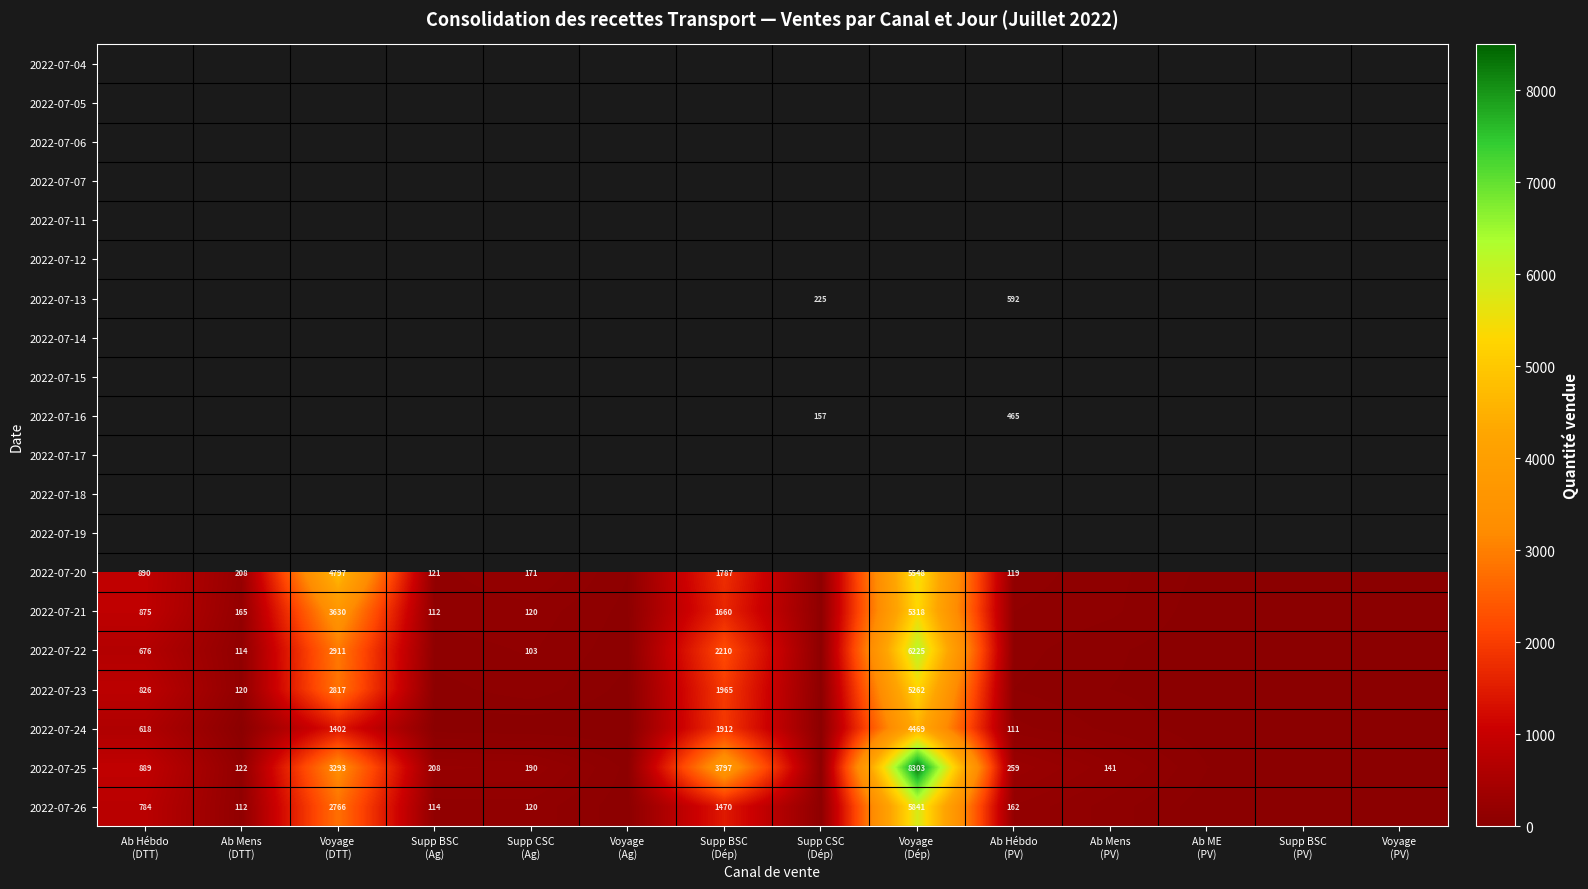

Is the value of 2022-07-06 at Ab ME (PV) greater than the value of 2022-07-22 at Voyage (Dép)?

No